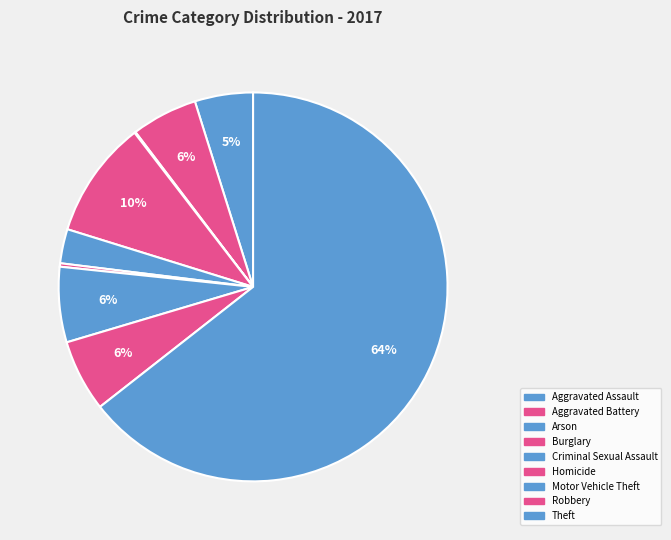

To the nearest percent, what portion does Aggravated Assault represent?

5%